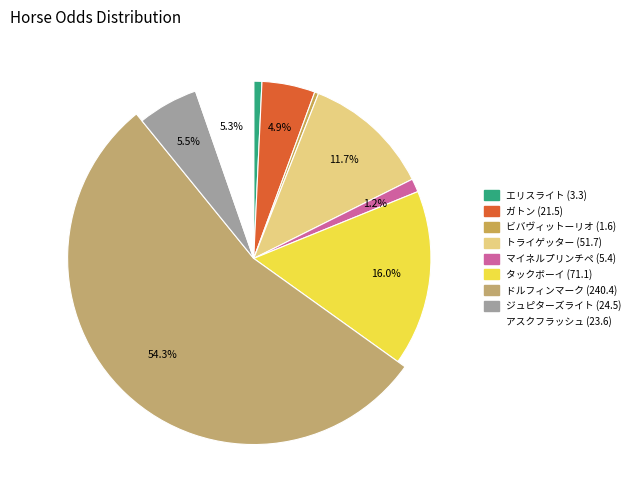

Rank the categories by value from lowest to highest.

ビバヴィットーリオ, エリスライト, マイネルプリンチペ, ガトン, アスクフラッシュ, ジュピターズライト, トライゲッター, タックボーイ, ドルフィンマーク